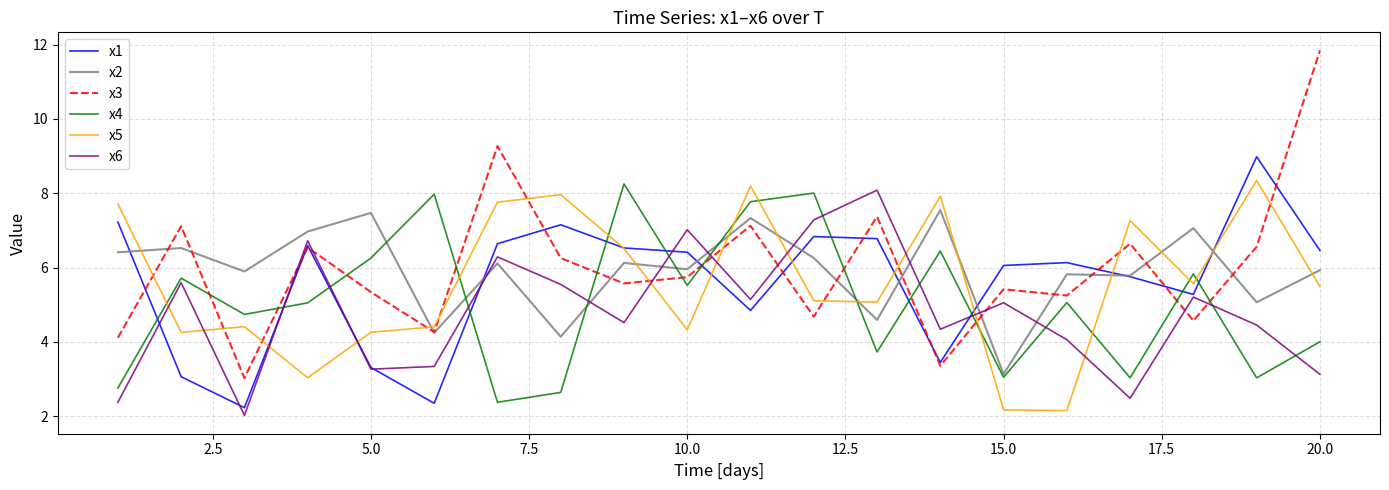

Is this an area chart (filled region under the line)?

No